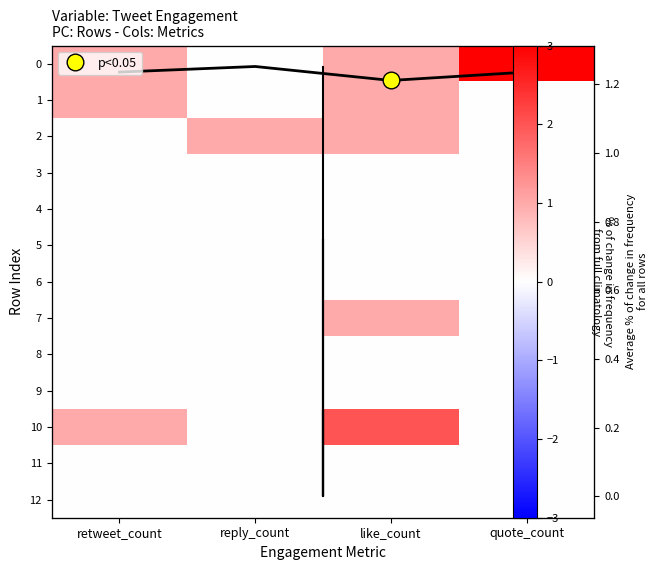

Which label corresponds to the largest value in the chart?

quote_count